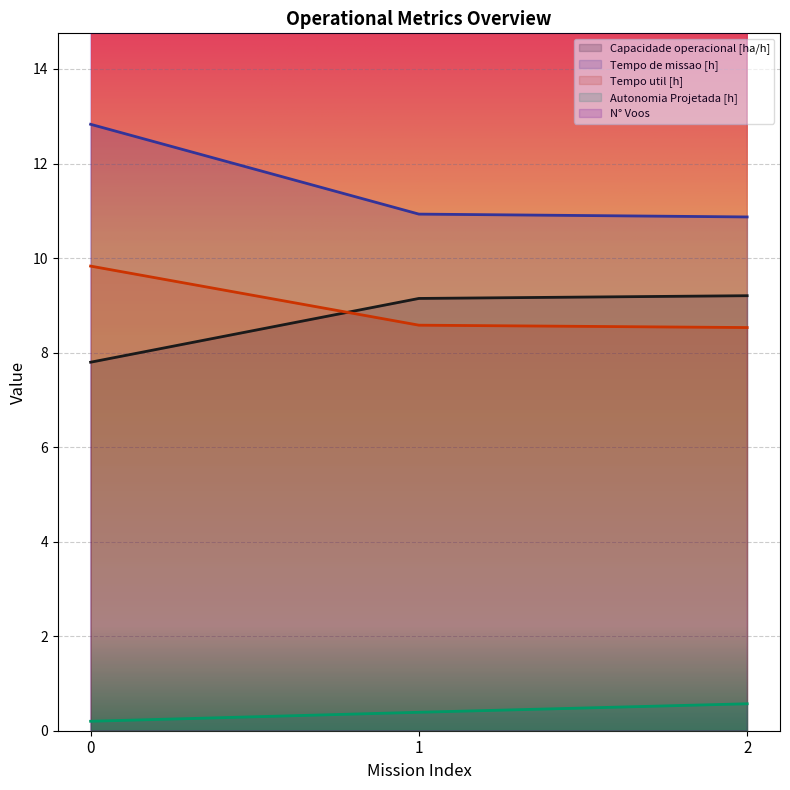

How many Capacidade operacional [ha/h] values are between 7 and 9?

1